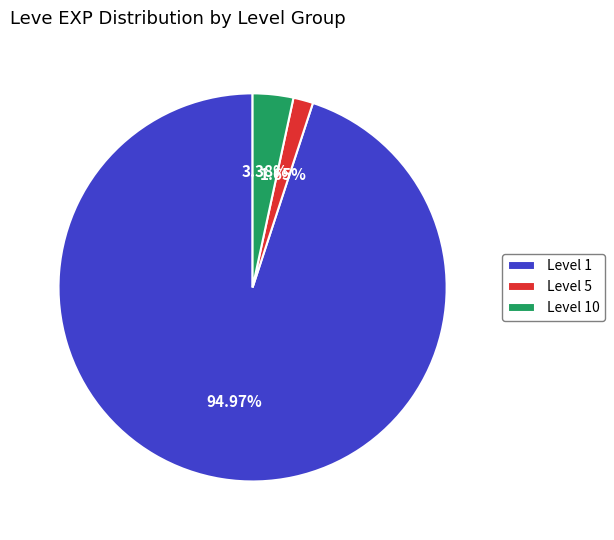

Combined, do Level 5 and Level 1 account for over 50%?

Yes